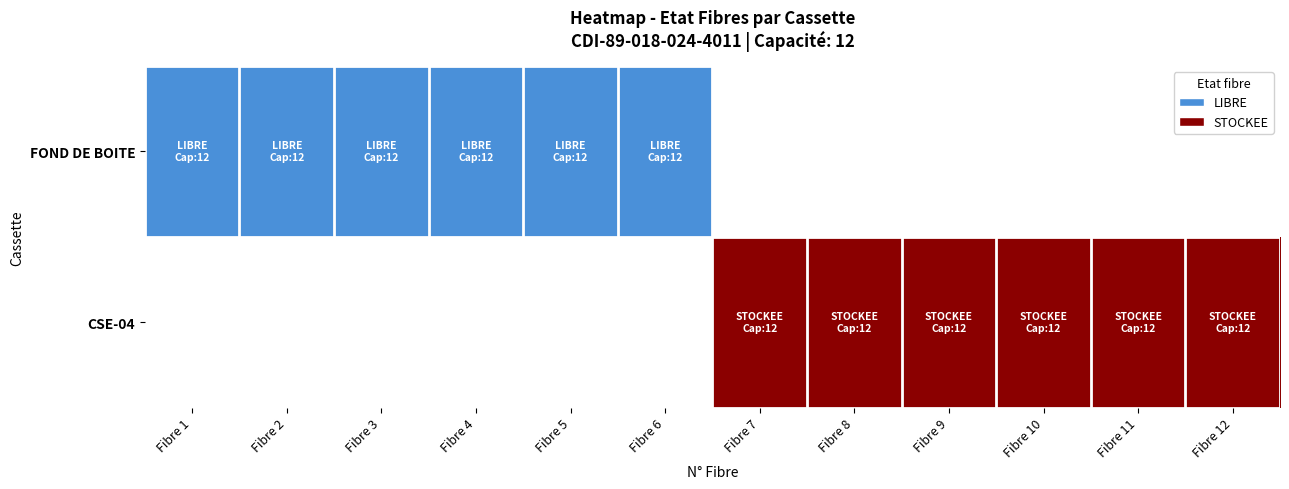

At which category does the chart reach its minimum across all series?

Fibre 1